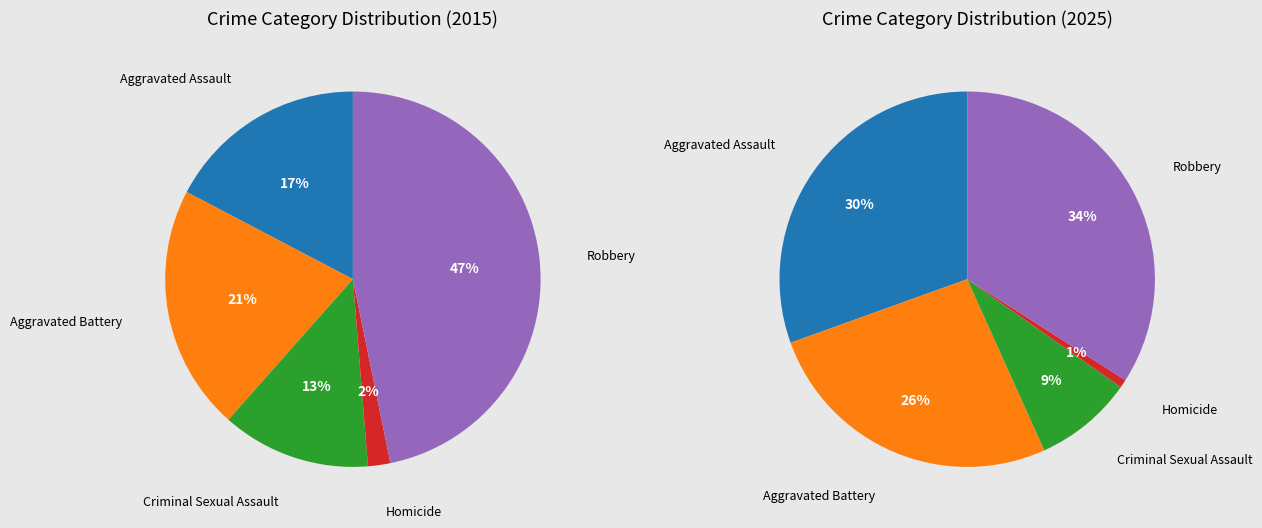

True or false: values_2015 accounts for 7% of the total.

False